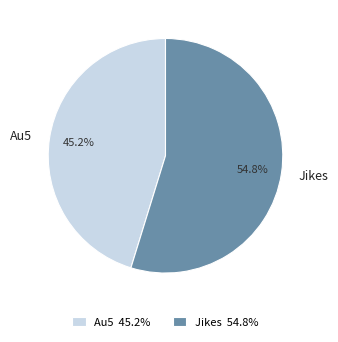

What portion of the pie excludes Jikes?

45.2%